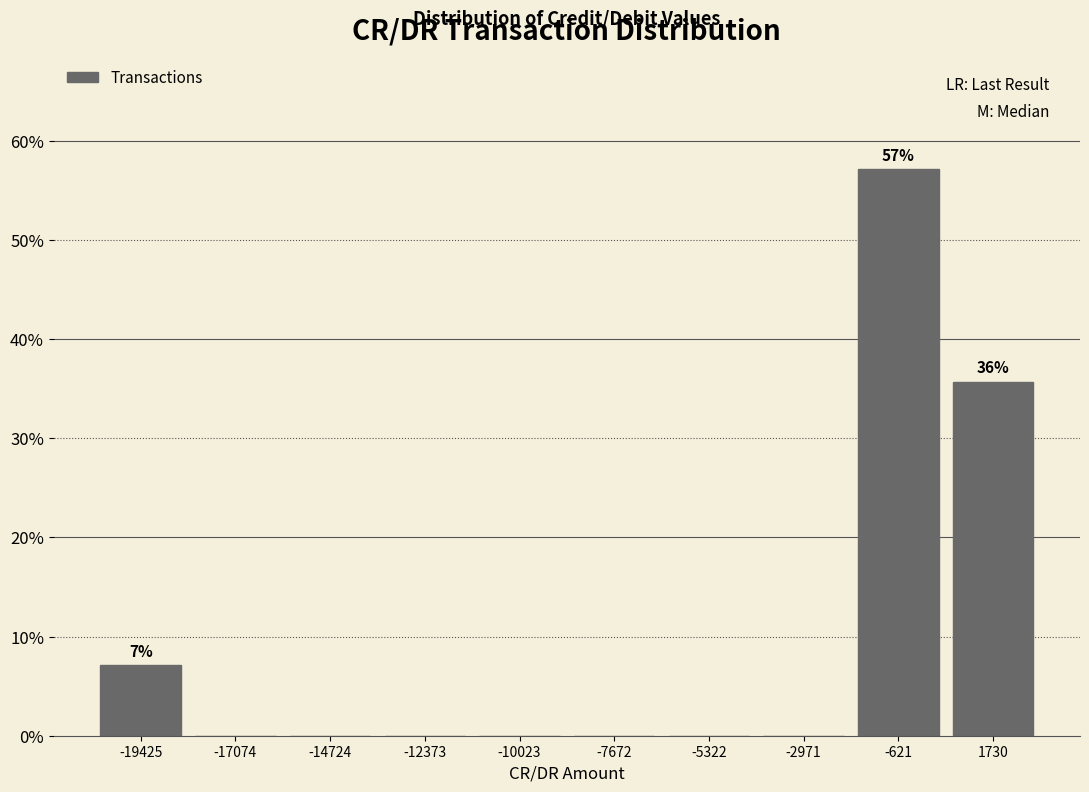

Over which range of the x-axis is the bar tallest?

-2000 to 500